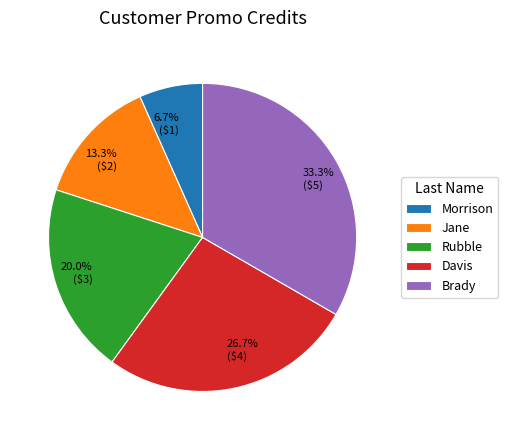

Which has a higher value, Morrison or Brady?

Brady